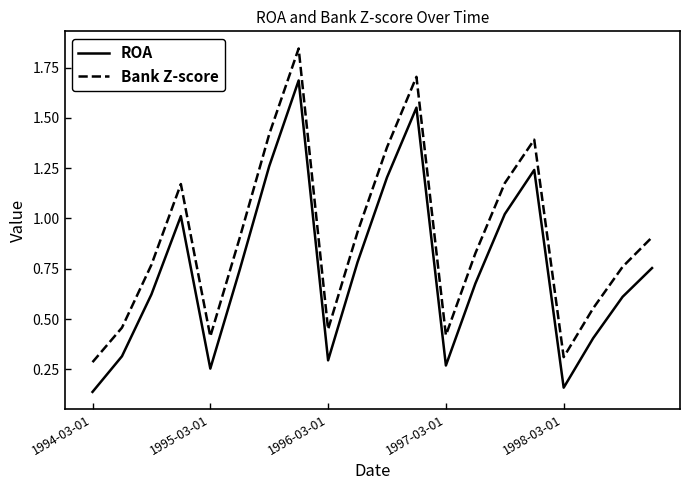

Which series has the largest range (max minus min)?

Bank Z-score